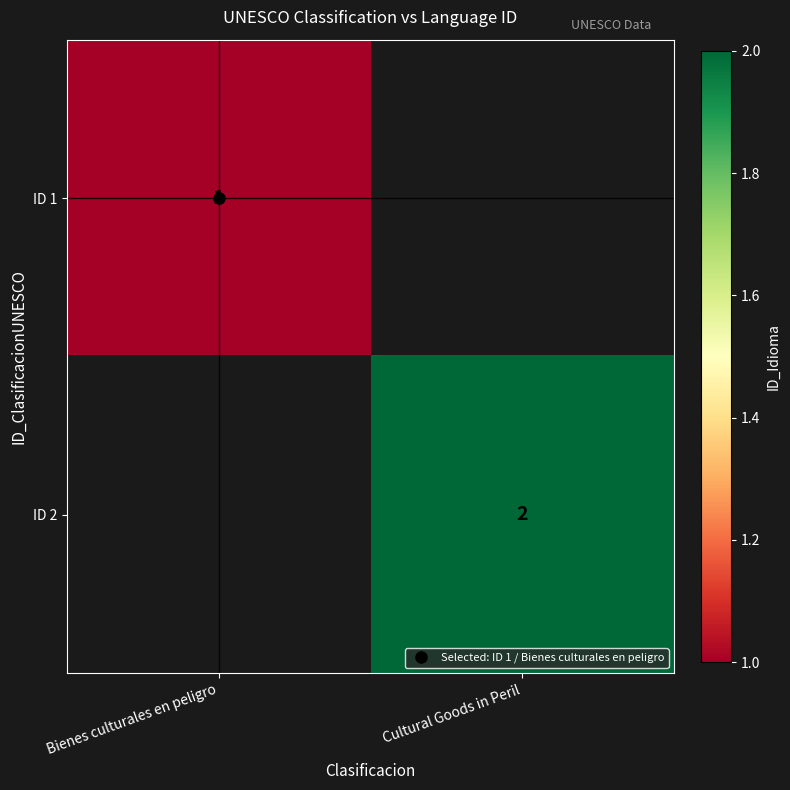

Rank the series by their maximum value, from lowest to highest.

ID 1, ID 2